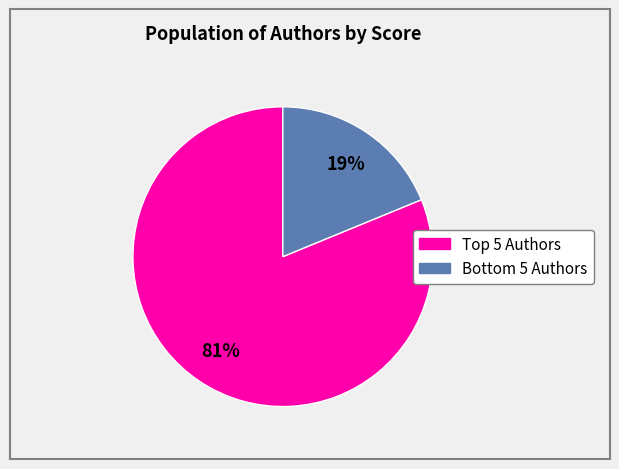

To the nearest percent, what is the average slice percentage?

50%